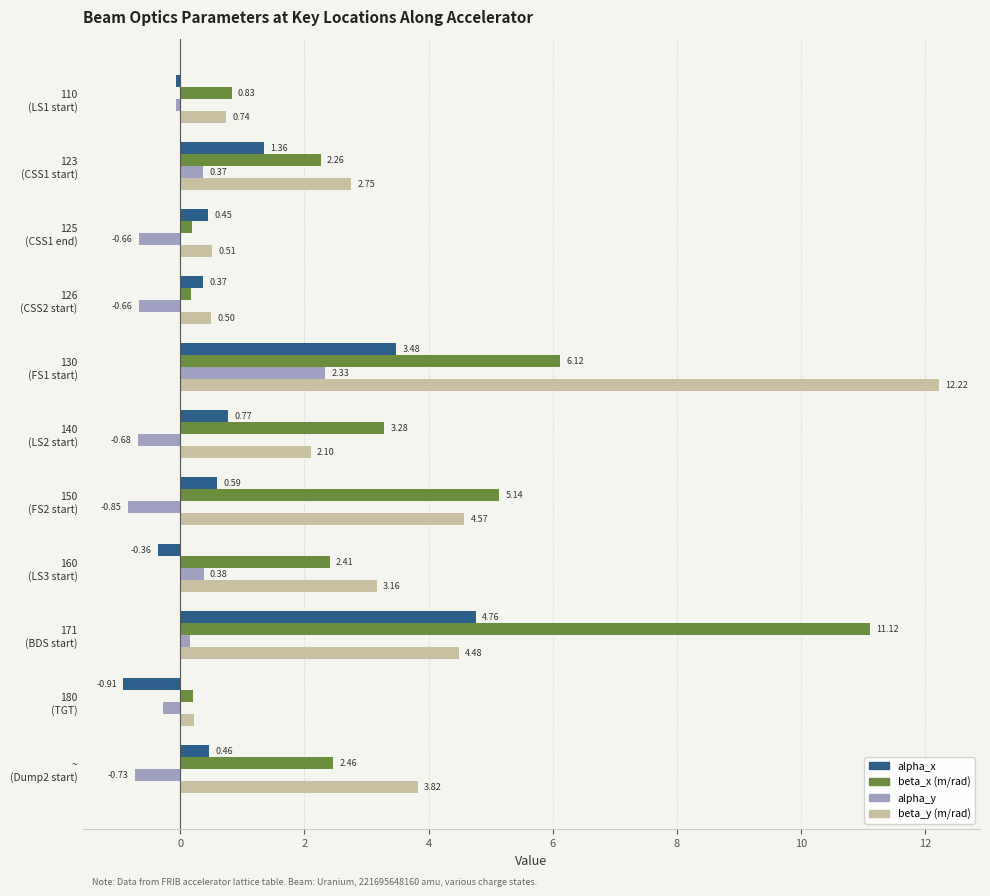

What is the difference between the maximum and minimum values in the beta_y (m/rad) series?

12.0